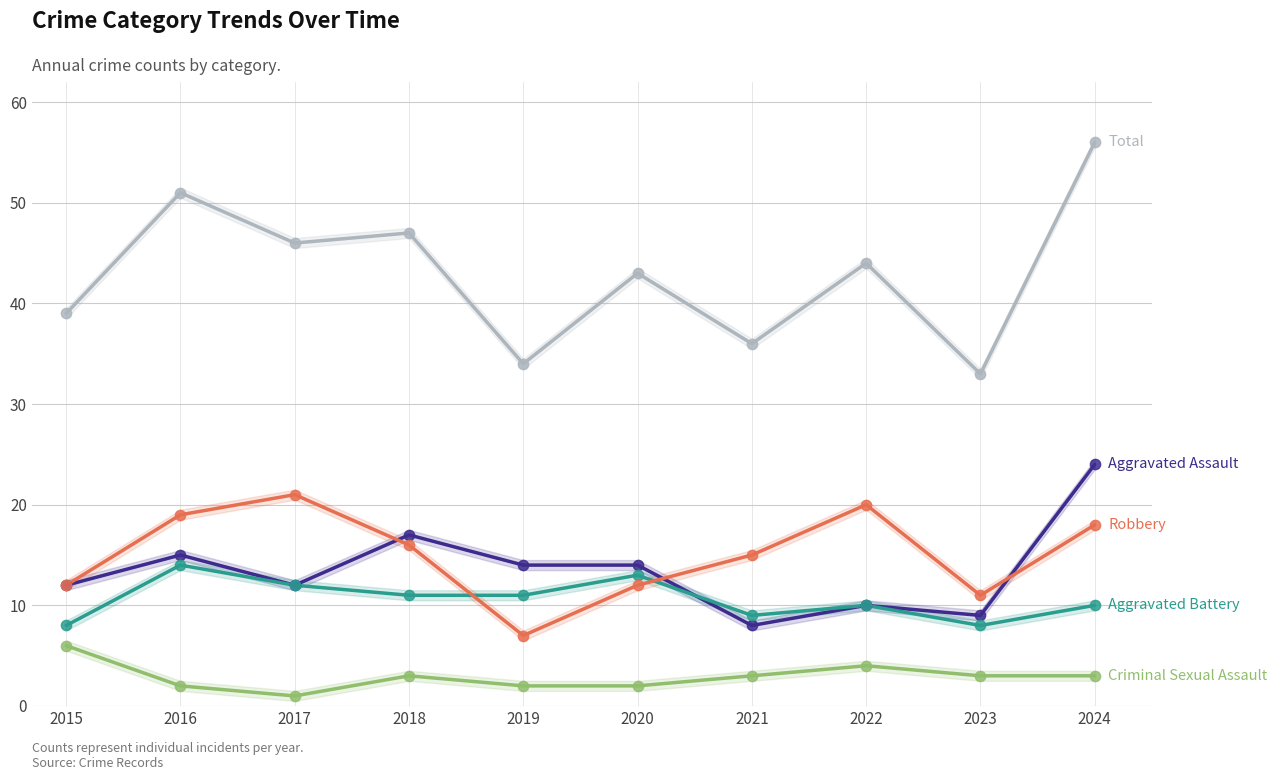

At how many categories does at least one series exceed 10?

10